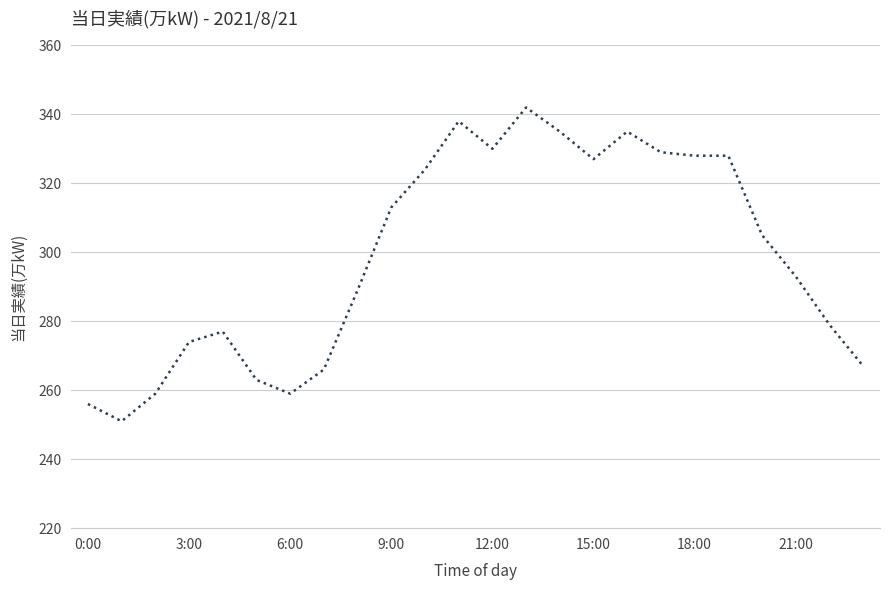

What is the difference between the maximum and minimum values?

91